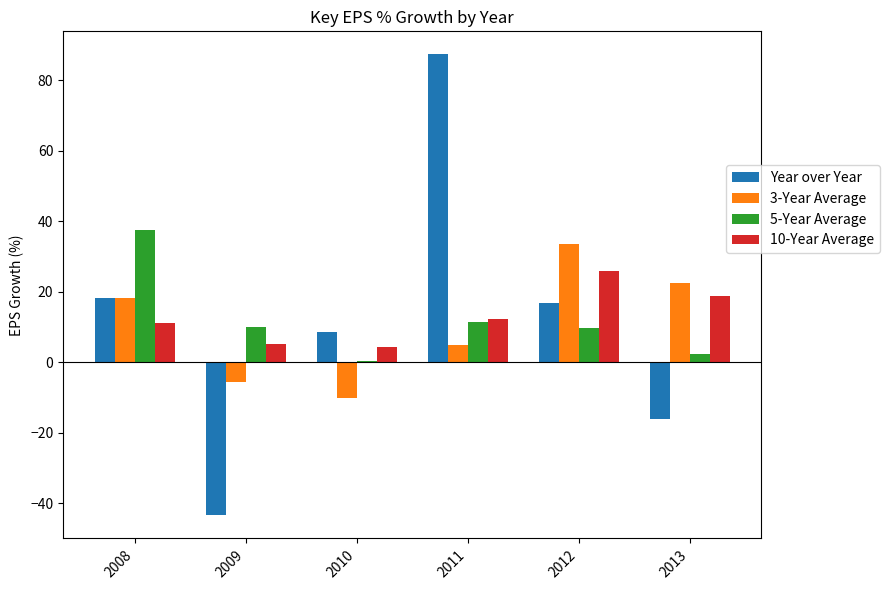

Count the number of categories in the chart.

6